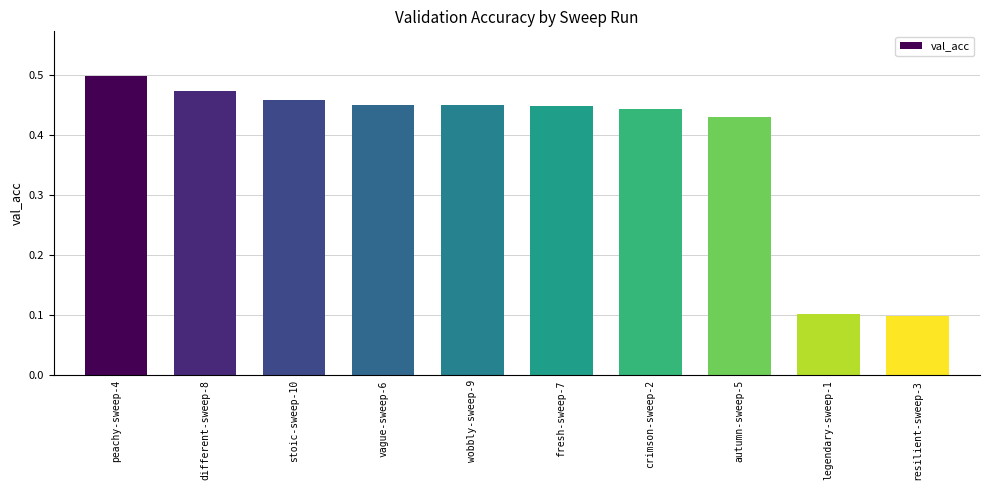

The value at vague-sweep-6 is 0.8. True or false?

False